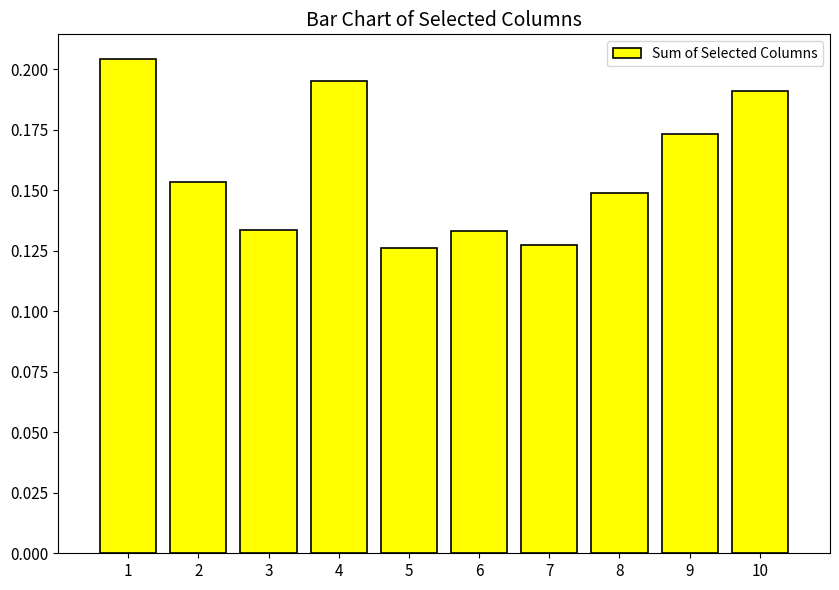

What is the sum of the values at 6 and 8?

0.3